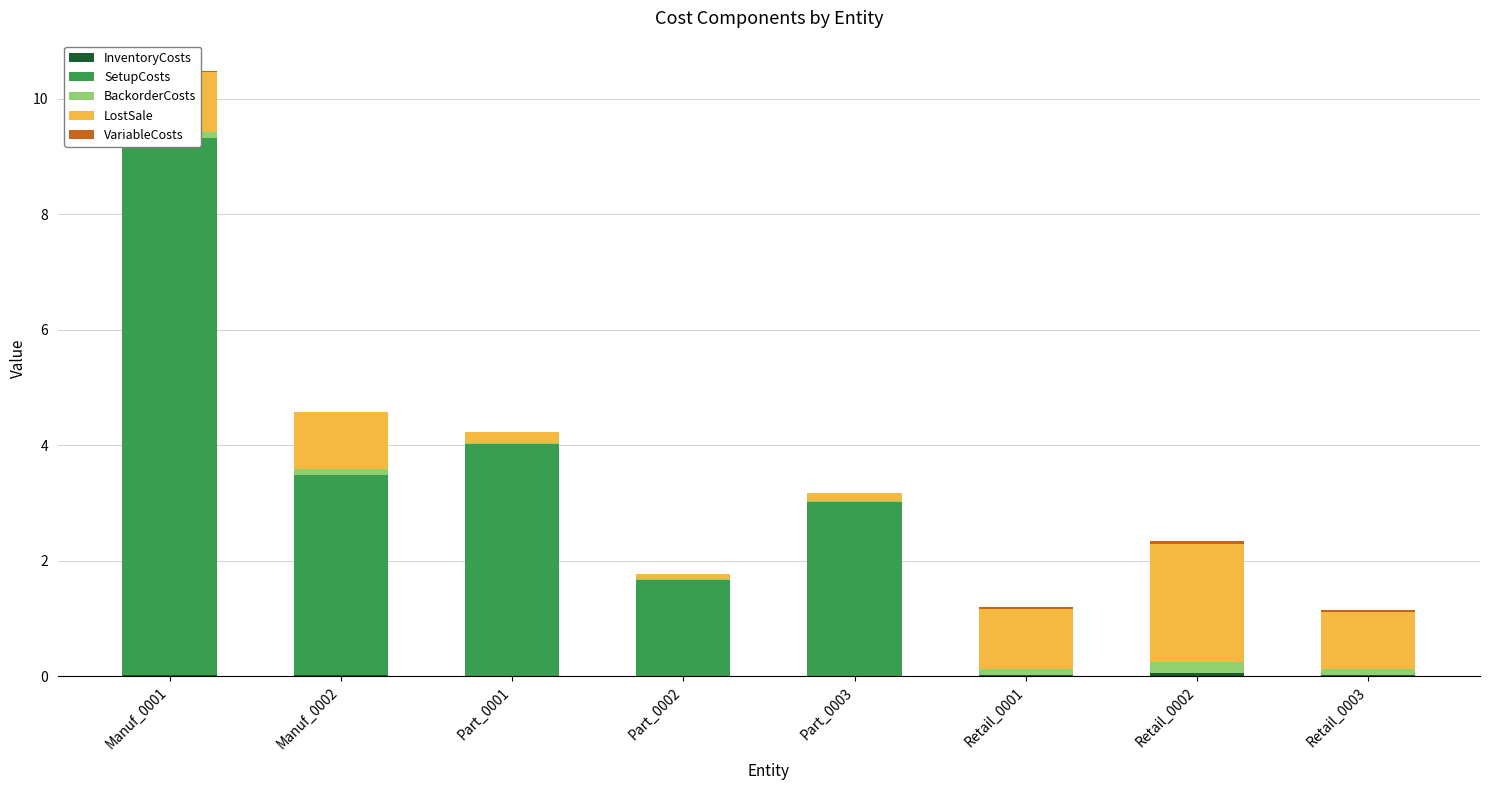

What are all the series names shown in the legend?

InventoryCosts, SetupCosts, BackorderCosts, LostSale, VariableCosts